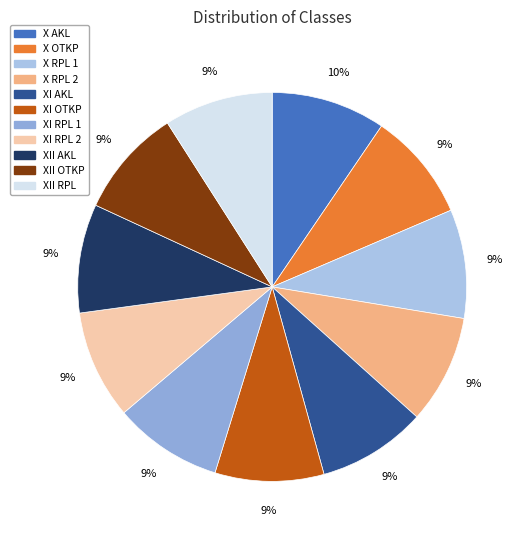

The XI RPL 2 slice represents 16% of the pie. True or false?

False